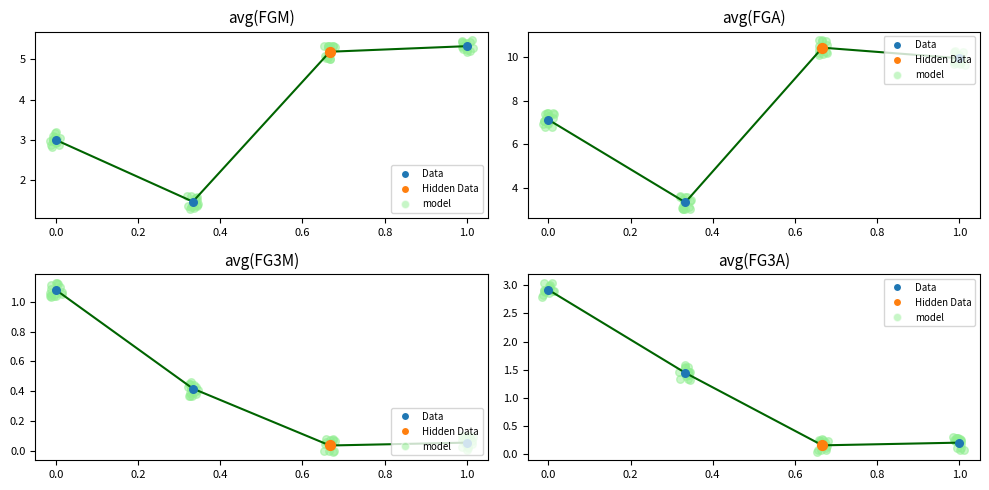

Which series has the largest total across all categories?

avg(FGA)